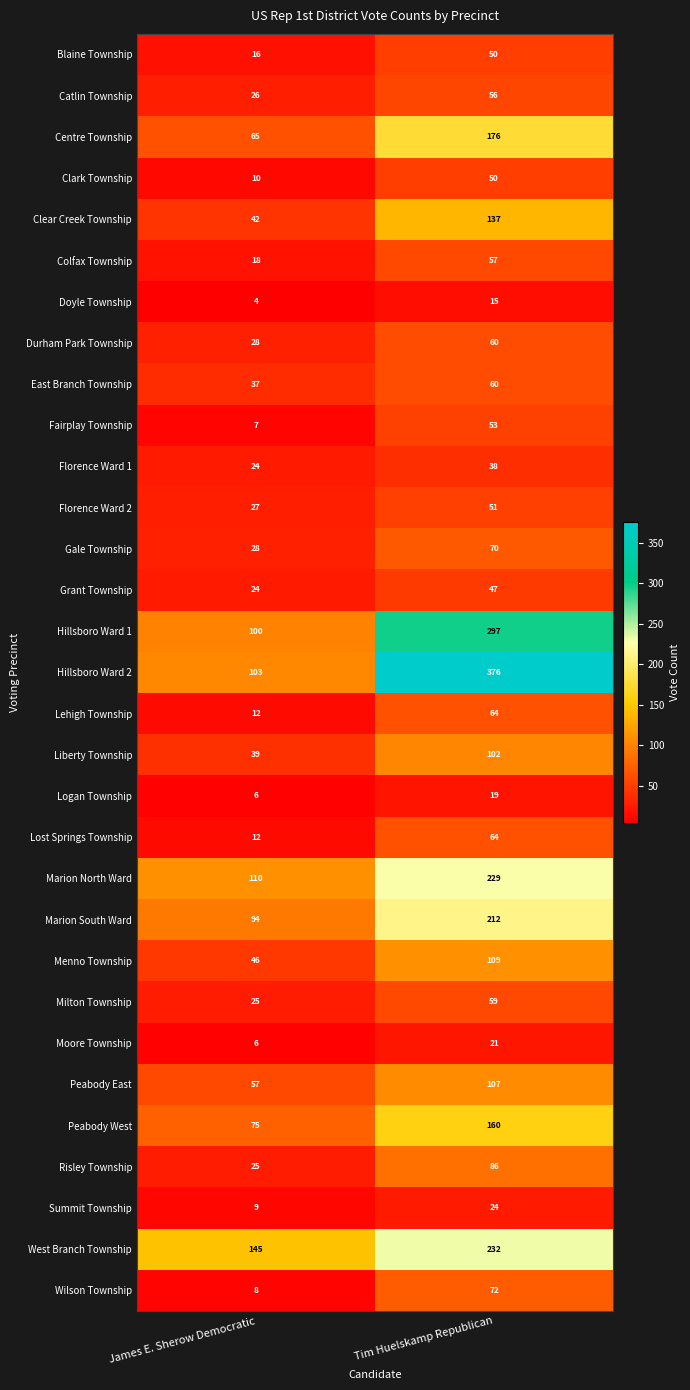

Is it true that Peabody East equals 57 at James E. Sherow Democratic?

True